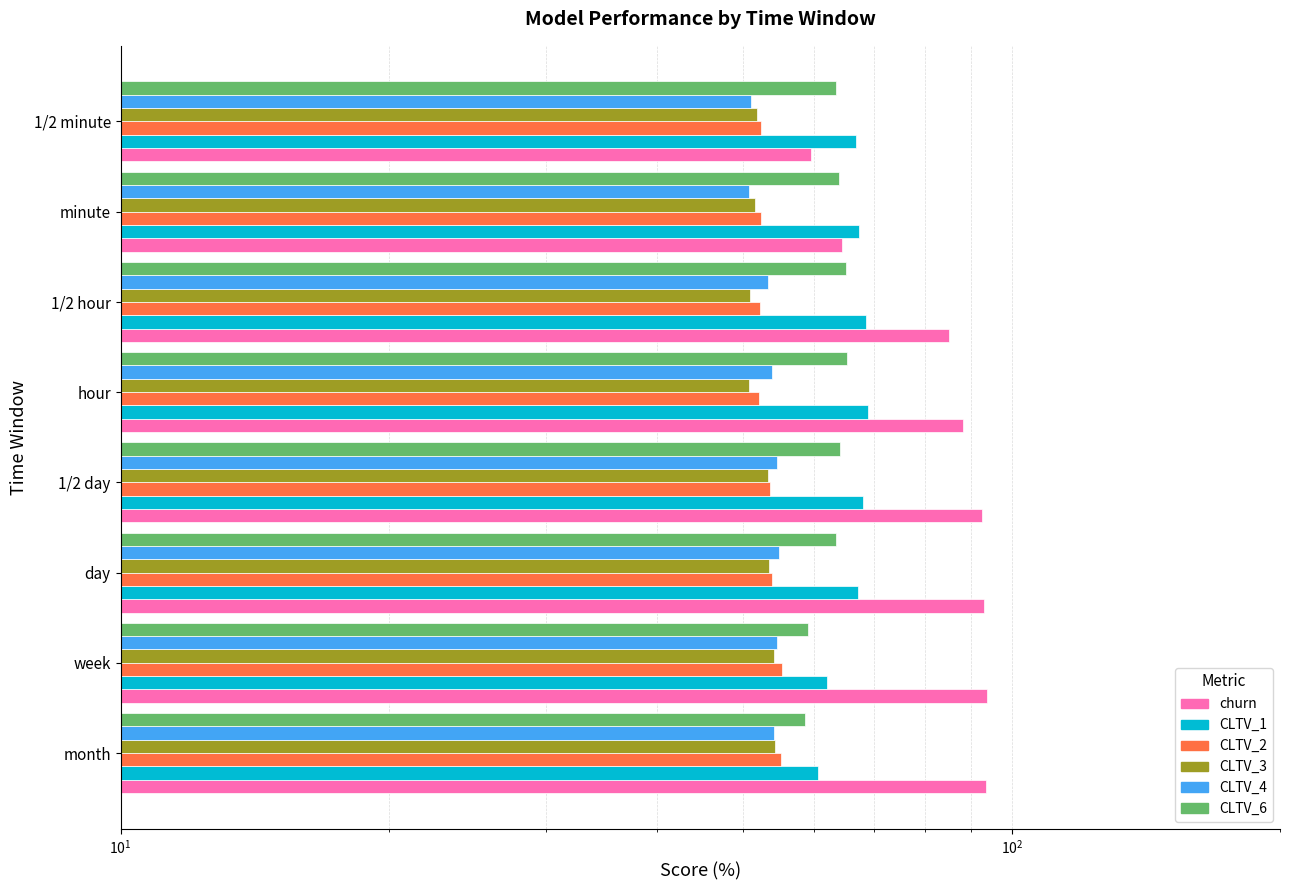

What is the sum of the churn values at day and month?

186.7